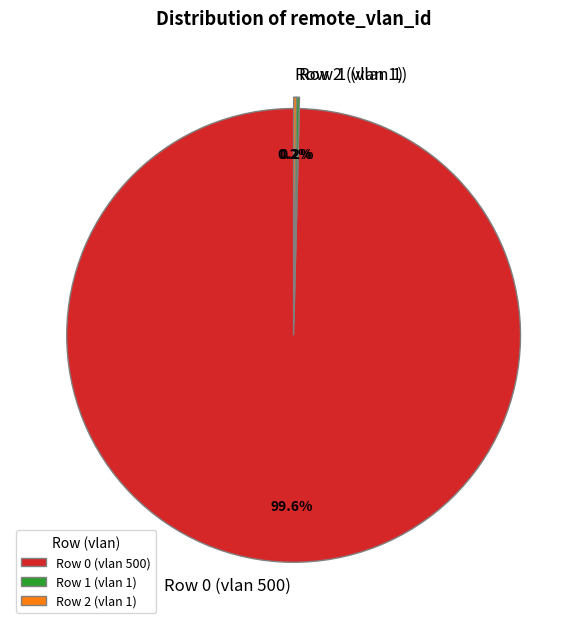

Which slice represents more than half of the pie?

Row 0 (vlan 500)